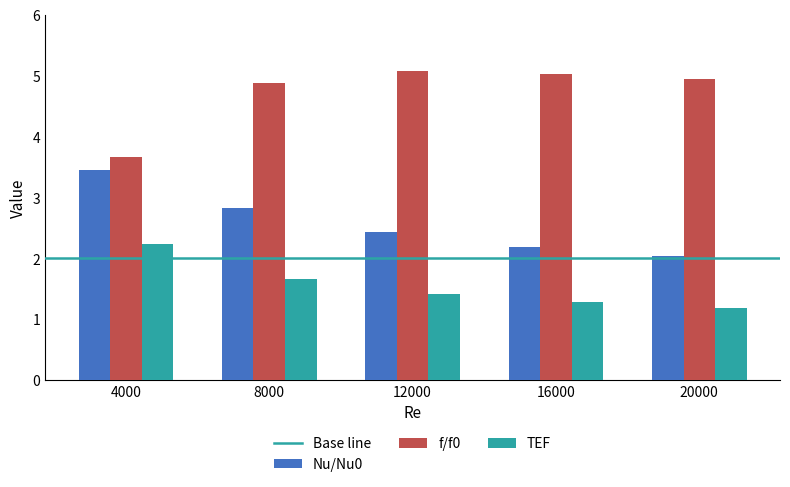

What is the difference between the second highest and minimum values in the f/f0 series?

1.4